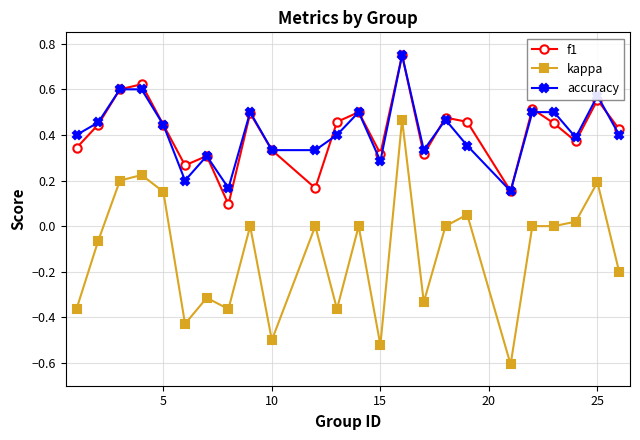

True or false: accuracy and kappa intersect in this chart.

False